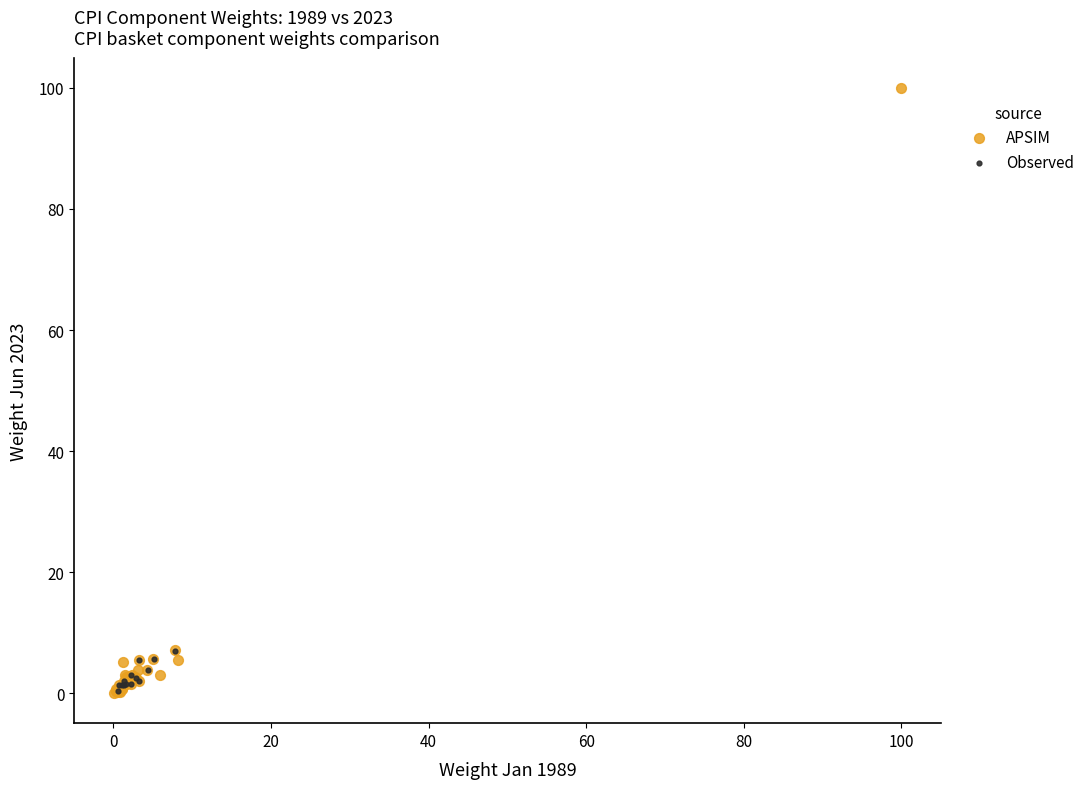

Which series contains the highest Y value?

APSIM